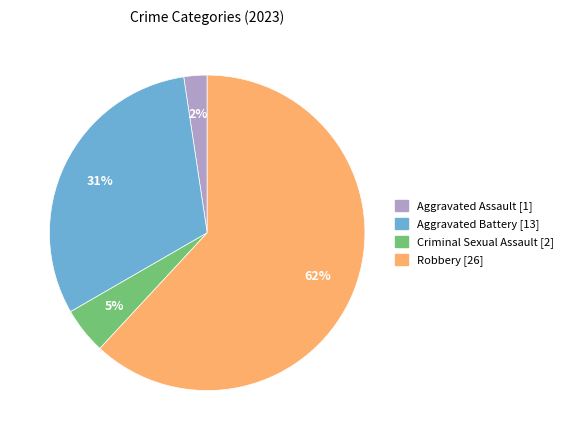

To the nearest percent, what is the average slice percentage?

25%